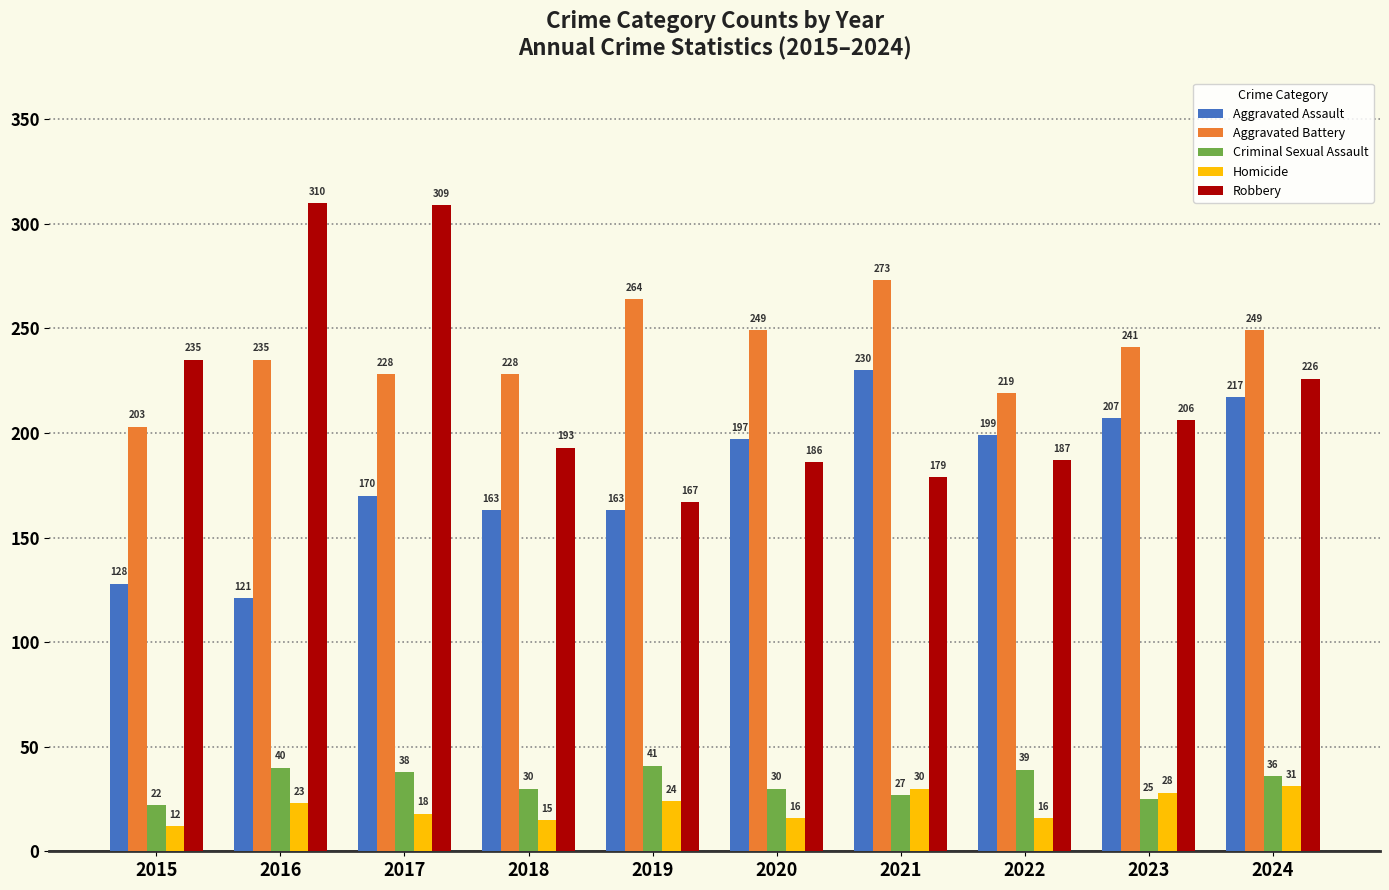

What is the difference between the Robbery values at 2021 and 2015?

56